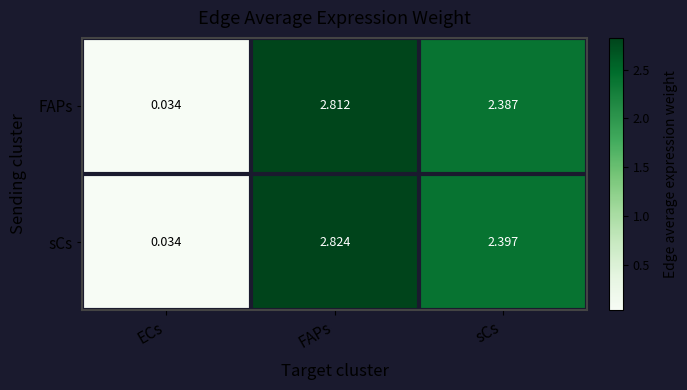

At which category is the sum across all series the highest?

FAPs